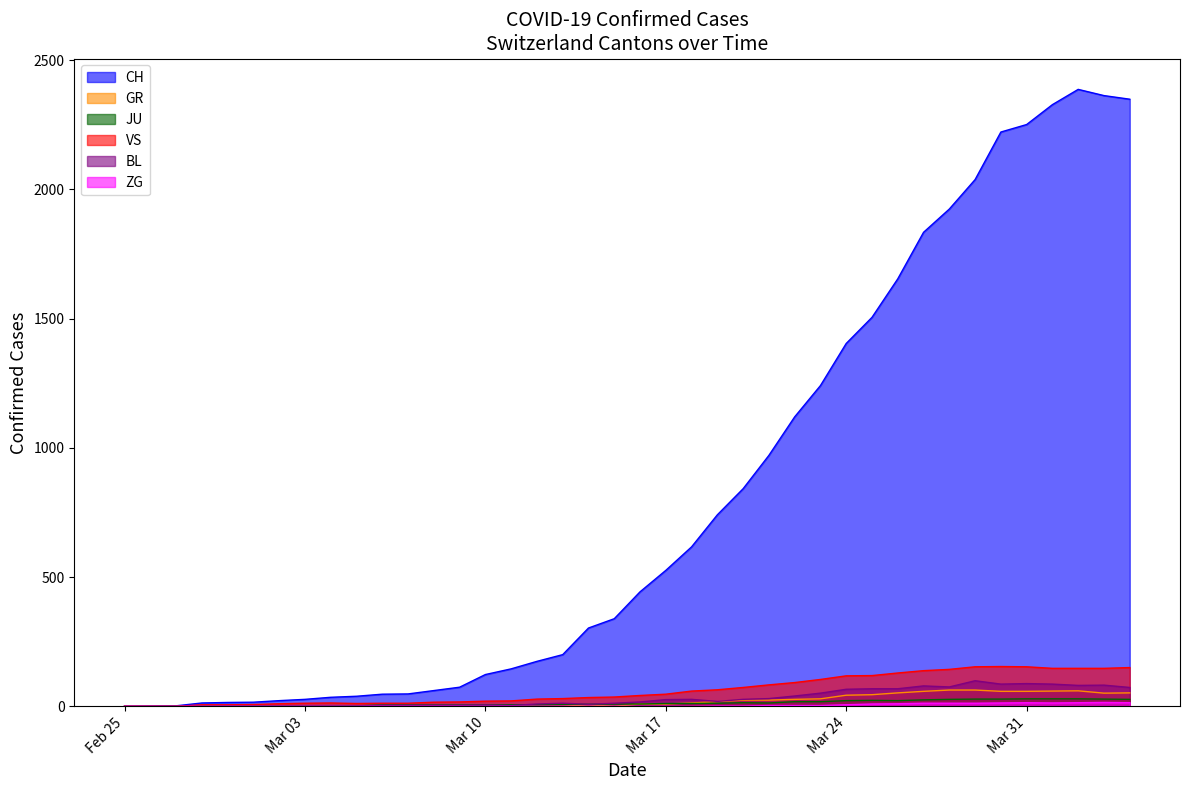

The GR series shows 0 at 2020-03-06. True or false?

True